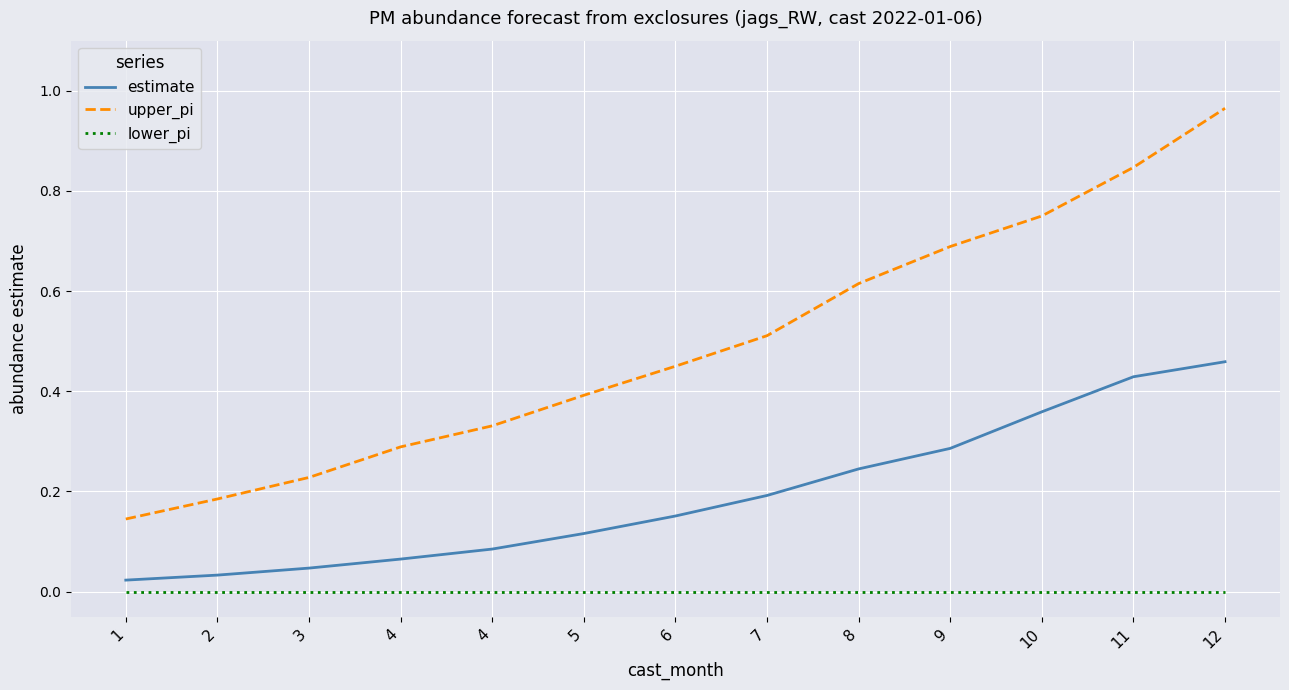

What are all the series names shown in the legend?

estimate, upper_pi, lower_pi